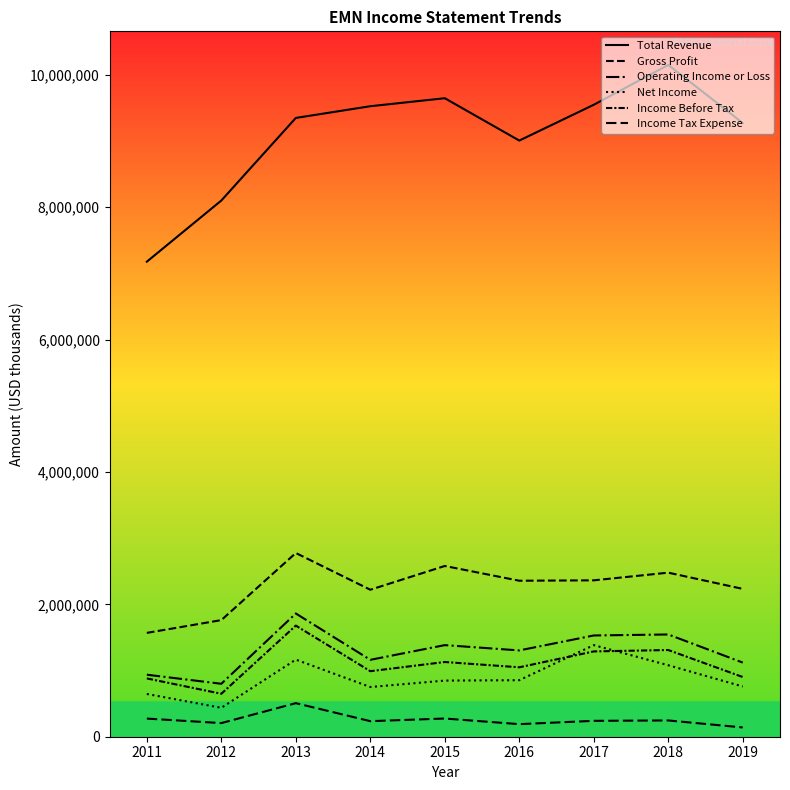

At which category does the chart reach its peak across all series?

2018